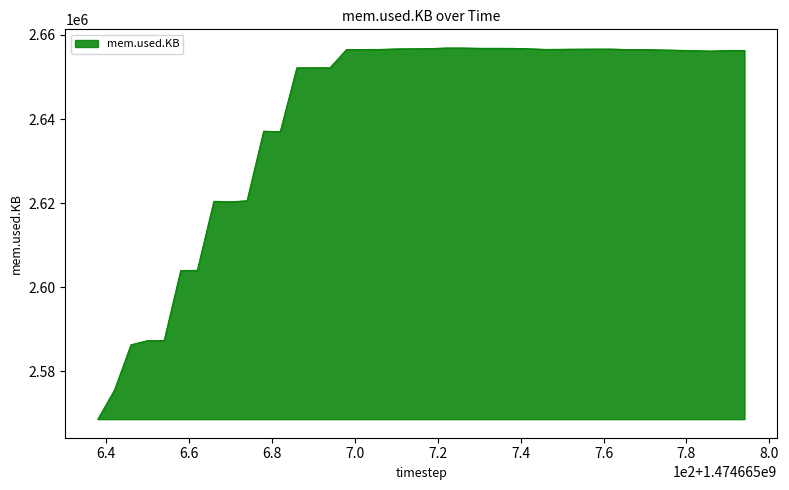

What is the maximum value shown in the chart?

2656920